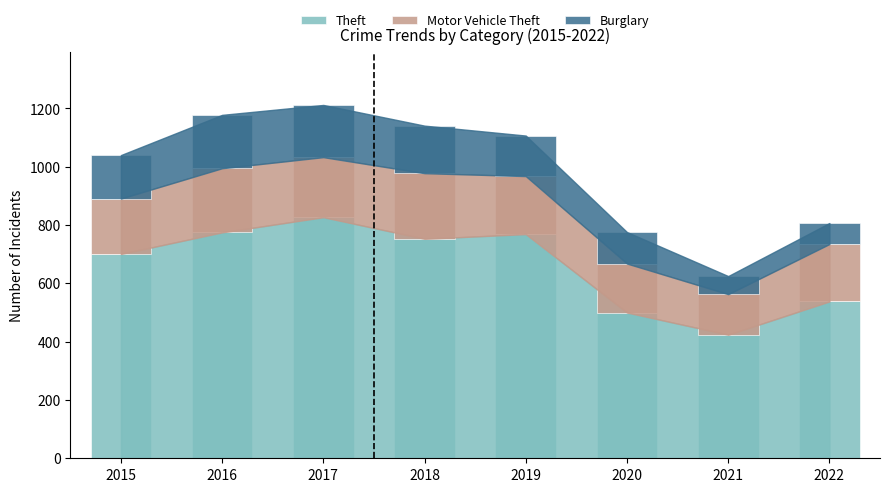

Are the bars grouped side by side (vs. stacked)?

No